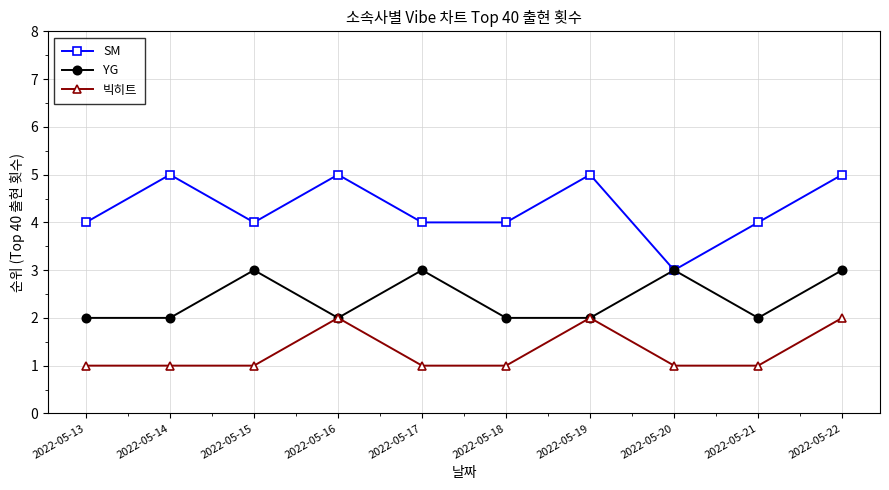

Reading right to left, transcribe all the data shown in this chart.

SM: 5	4	3	5	4	4	5	4	5	4
YG: 3	2	3	2	2	3	2	3	2	2
빅히트: 2	1	1	2	1	1	2	1	1	1